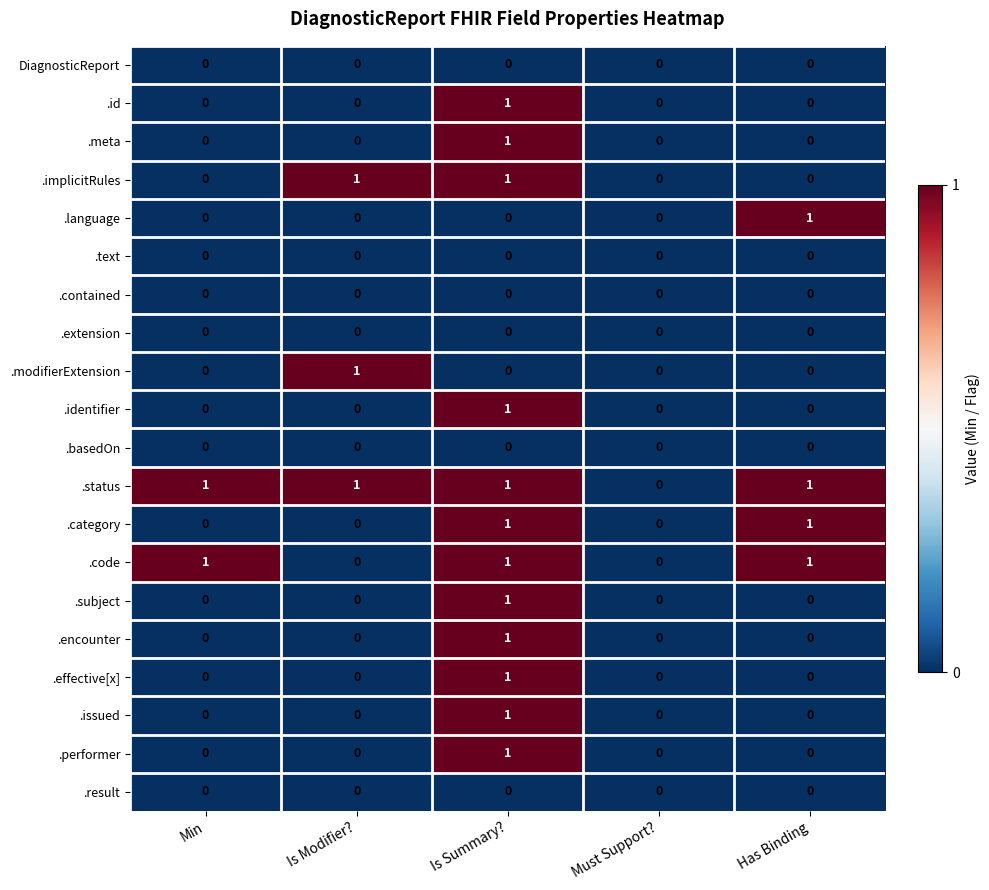

Is it true that .subject equals 1 at Is Summary??

True